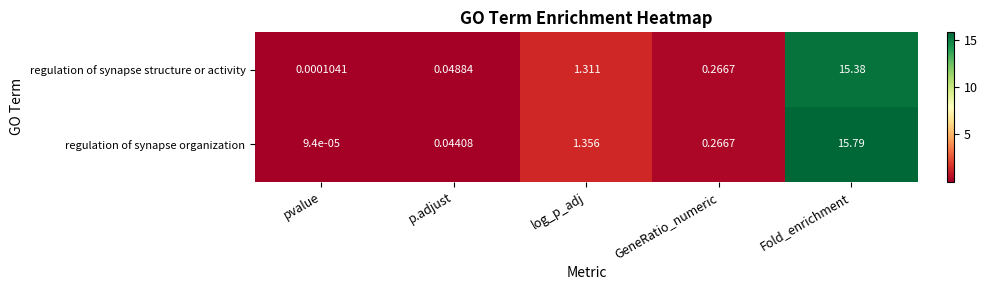

Which category has the lowest value across all series?

pvalue